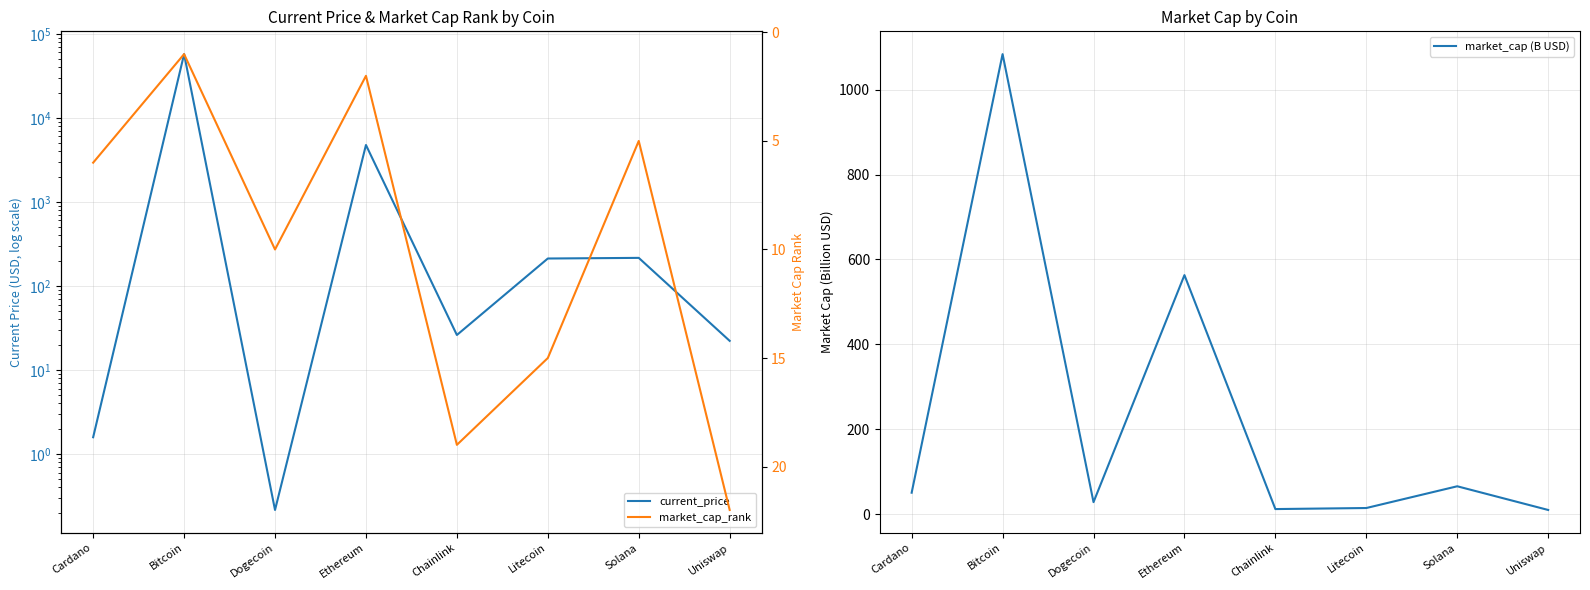

Where does the market_cap (B USD) series first go above 50?

Cardano